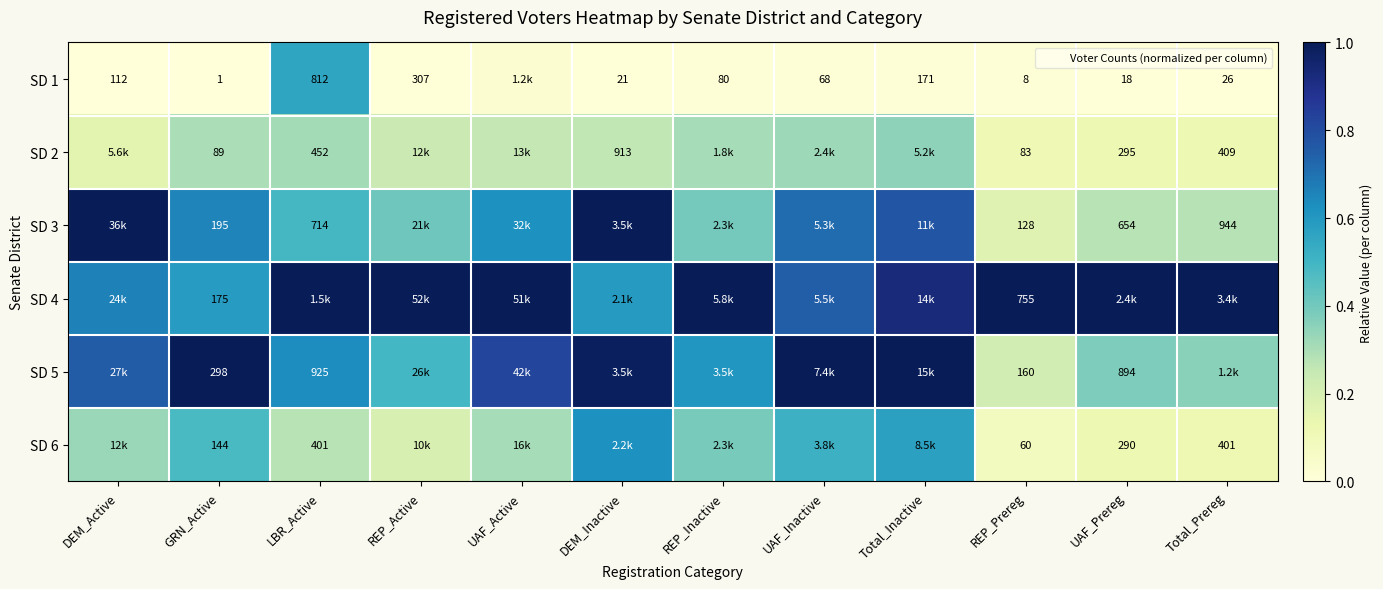

At LBR_Active, list the series in order from smallest to largest.

SD 6, SD 2, SD 3, SD 1, SD 5, SD 4